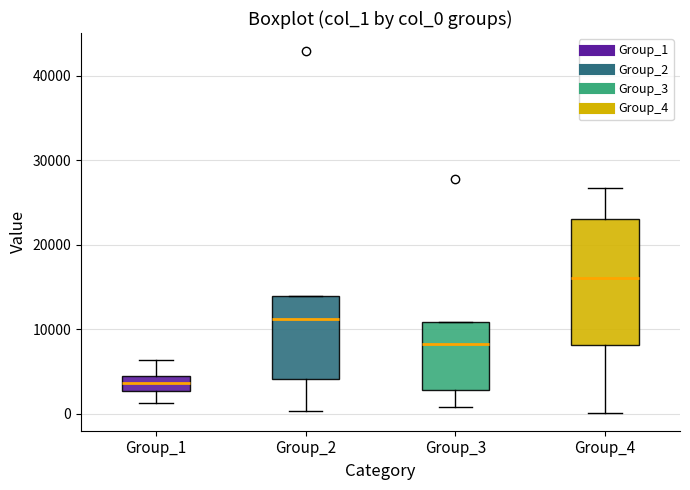

Reading left to right, transcribe this box plot: for each box, give where its median line is, the range the box spans, and where its two whiskers end, as read against the y-axis. The values are not printed on the chart, so give them approximately, as read against the axis.

Group_1: median 4000 (inside the box), box 3000 to 4000, whiskers 1000 to 6000
Group_2: median 11000, box 4000 to 14000, whiskers 0 to 14000
Group_3: median 8000, box 3000 to 11000, whiskers 1000 to 11000
Group_4: median 16000, box 8000 to 23000, whiskers 0 to 27000